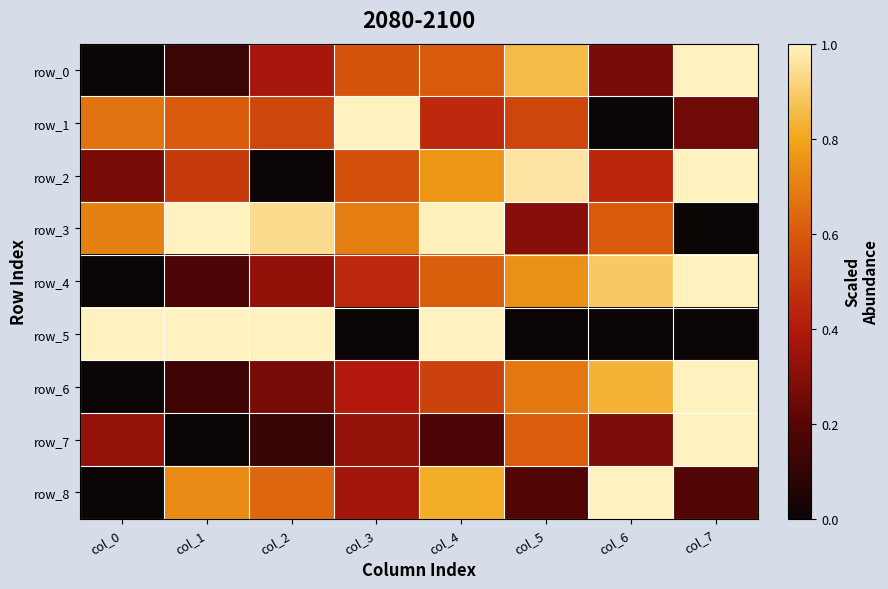

Reading right to left, what are all the values shown in this chart?

row_0: col_7=1.0	col_6=0.3	col_5=0.9	col_4=0.6	col_3=0.6	col_2=0.4	col_1=0.1	col_0=0.0
row_1: col_7=0.3	col_6=0.0	col_5=0.5	col_4=0.5	col_3=1.0	col_2=0.5	col_1=0.6	col_0=0.7
row_2: col_7=1.0	col_6=0.4	col_5=1.0	col_4=0.8	col_3=0.6	col_2=0.0	col_1=0.5	col_0=0.3
row_3: col_7=0.0	col_6=0.6	col_5=0.3	col_4=1.0	col_3=0.7	col_2=0.9	col_1=1.0	col_0=0.7
row_4: col_7=1.0	col_6=0.9	col_5=0.7	col_4=0.6	col_3=0.4	col_2=0.3	col_1=0.2	col_0=0.0
row_5: col_7=0.0	col_6=0.0	col_5=0.0	col_4=1.0	col_3=0.0	col_2=1.0	col_1=1.0	col_0=1.0
row_6: col_7=1.0	col_6=0.8	col_5=0.7	col_4=0.5	col_3=0.4	col_2=0.3	col_1=0.1	col_0=0.0
row_7: col_7=1.0	col_6=0.3	col_5=0.6	col_4=0.2	col_3=0.3	col_2=0.1	col_1=0.0	col_0=0.3
row_8: col_7=0.2	col_6=1.0	col_5=0.2	col_4=0.8	col_3=0.4	col_2=0.6	col_1=0.7	col_0=0.0